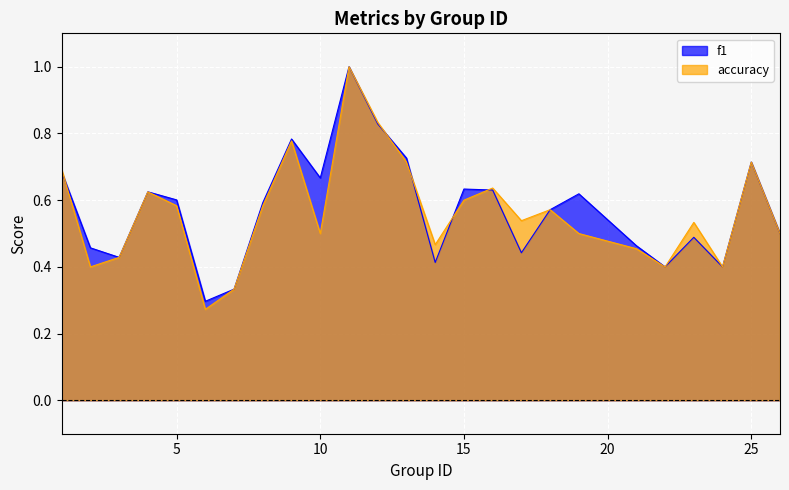

Rank the series by their average value, from lowest to highest.

accuracy, f1